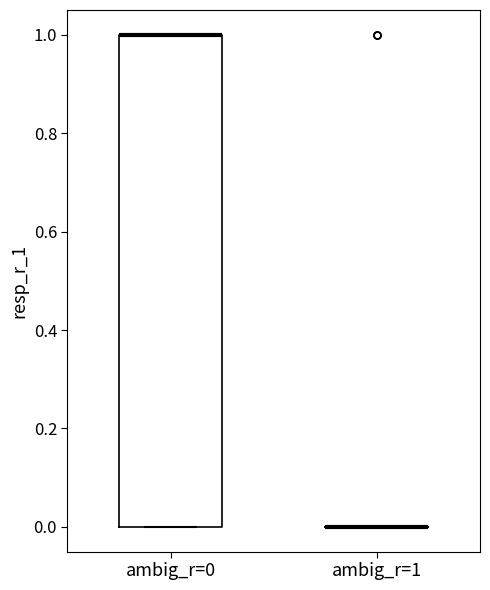

Where is the lower edge of the box for ambig_r=0 on the y-axis? The values are not printed on the chart, so give them approximately, as read against the axis.

0